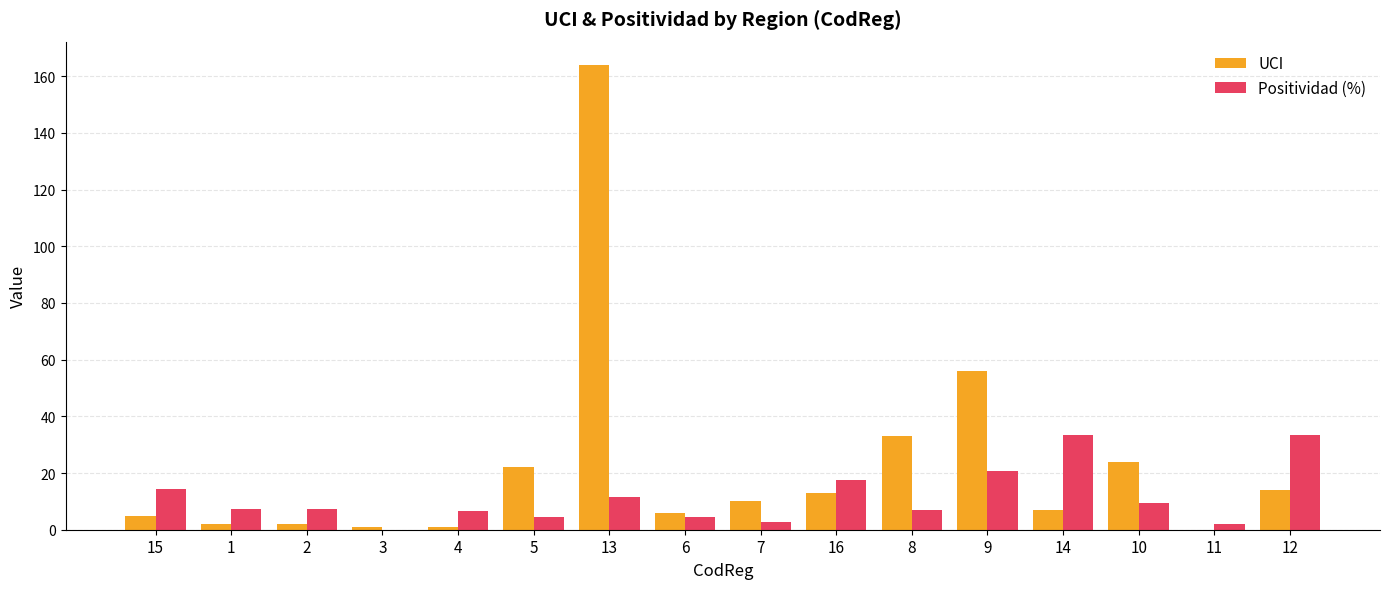

What is the average value of the UCI series?

22.5